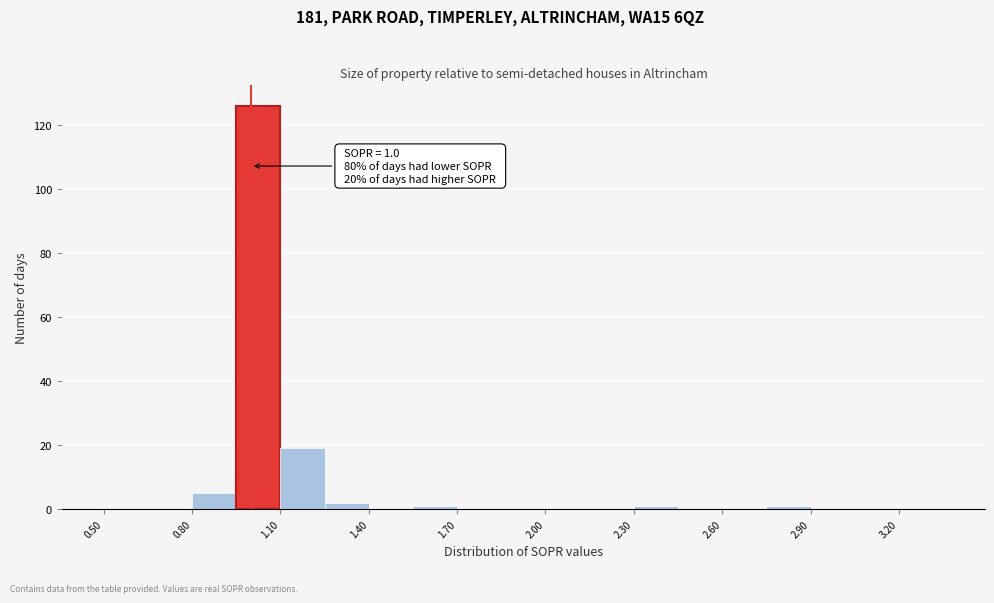

Around what value on the x-axis is the tallest bar? Give the approximate position of its centre, as read against the axis.

1.05